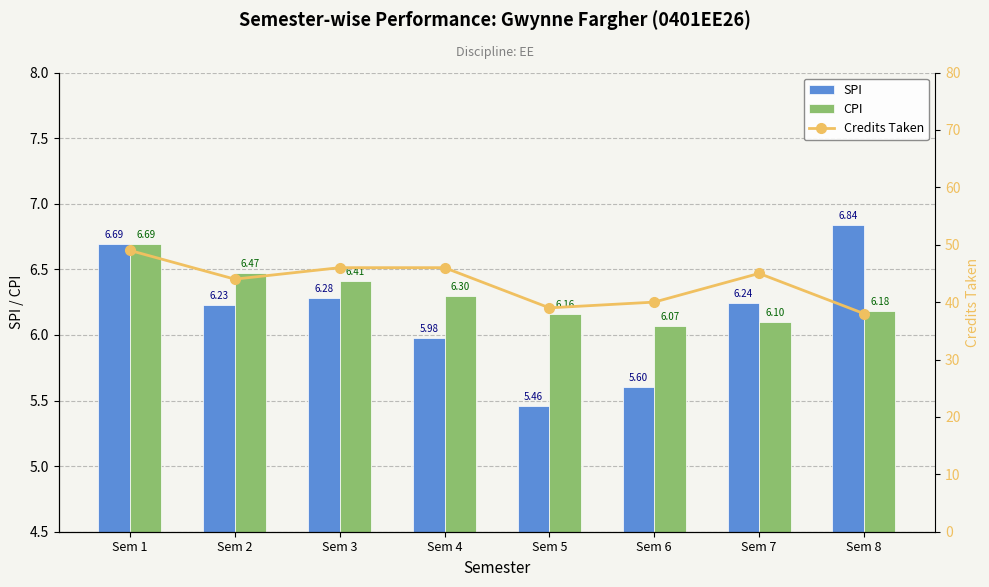

What is the total value across all series at Sem 3?

58.7